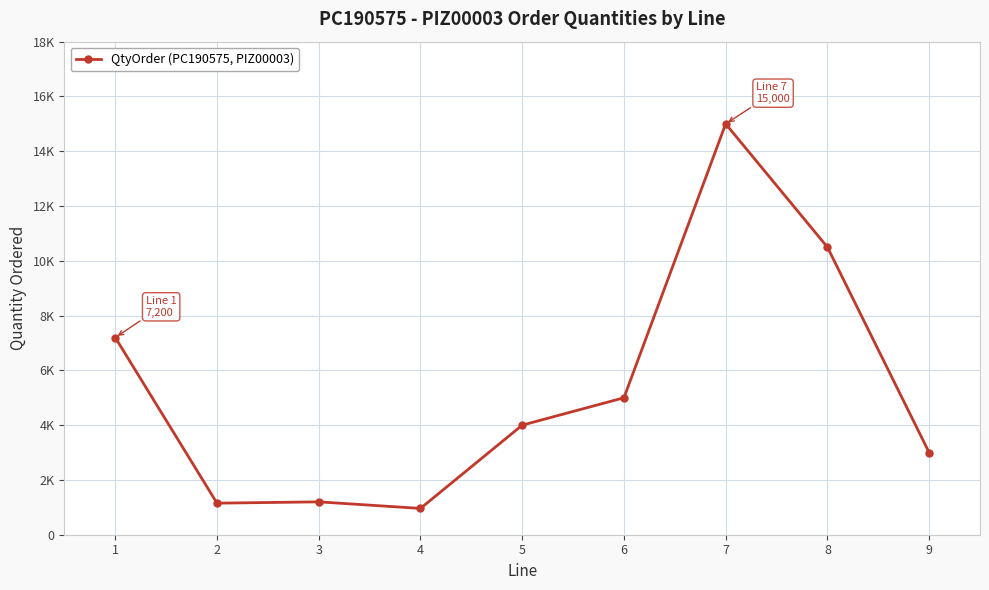

What is the average value?

5335